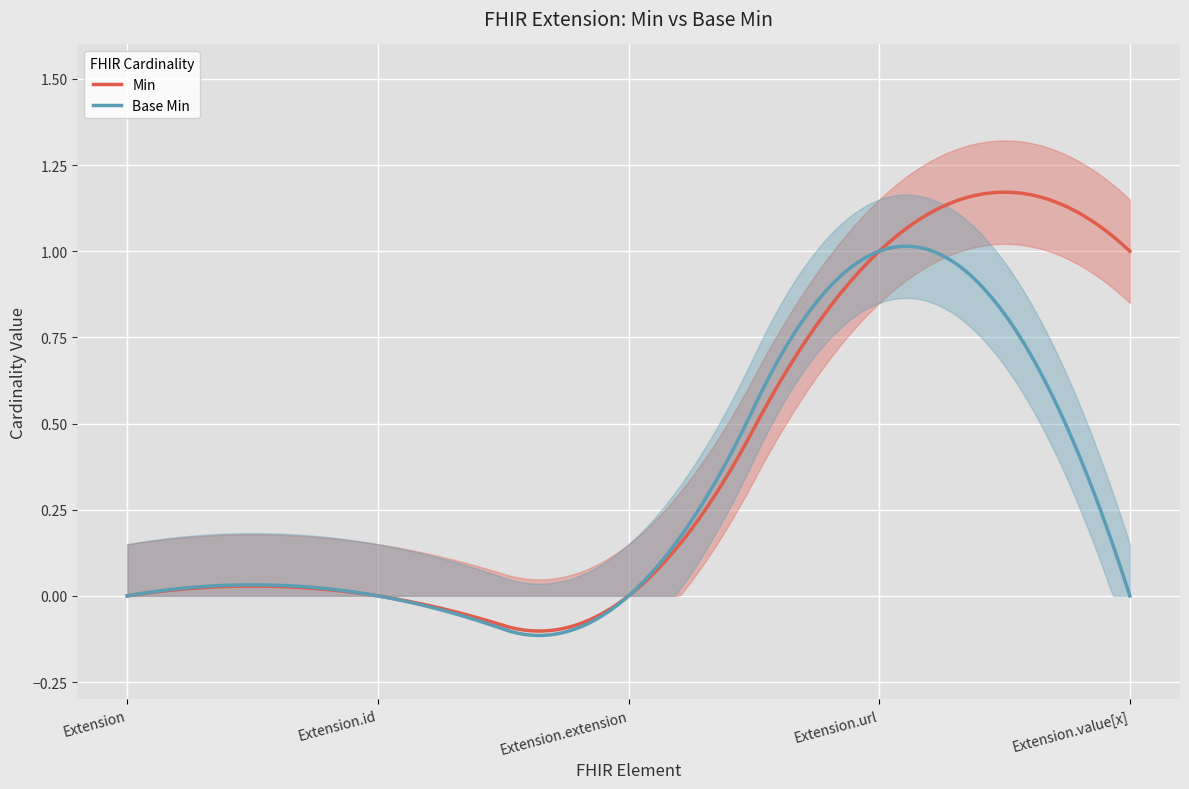

Which series has the largest total across all categories?

Min